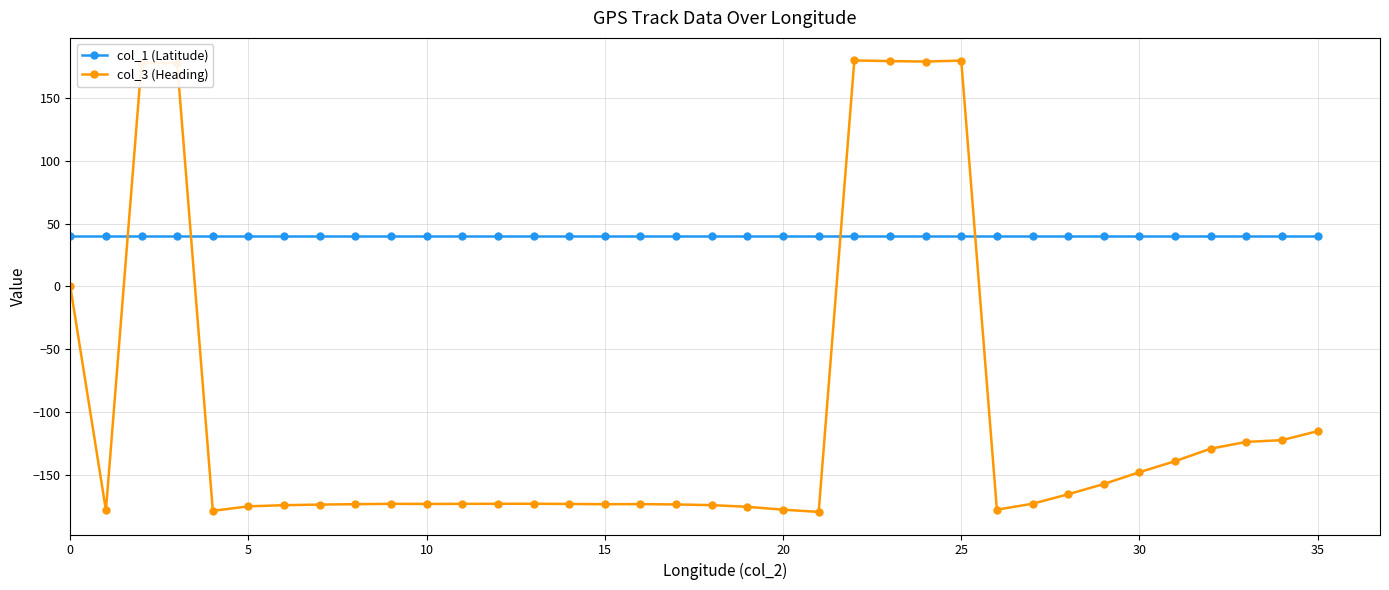

What is the value of the col_1 (Latitude) point at the 26th from the left?

39.9